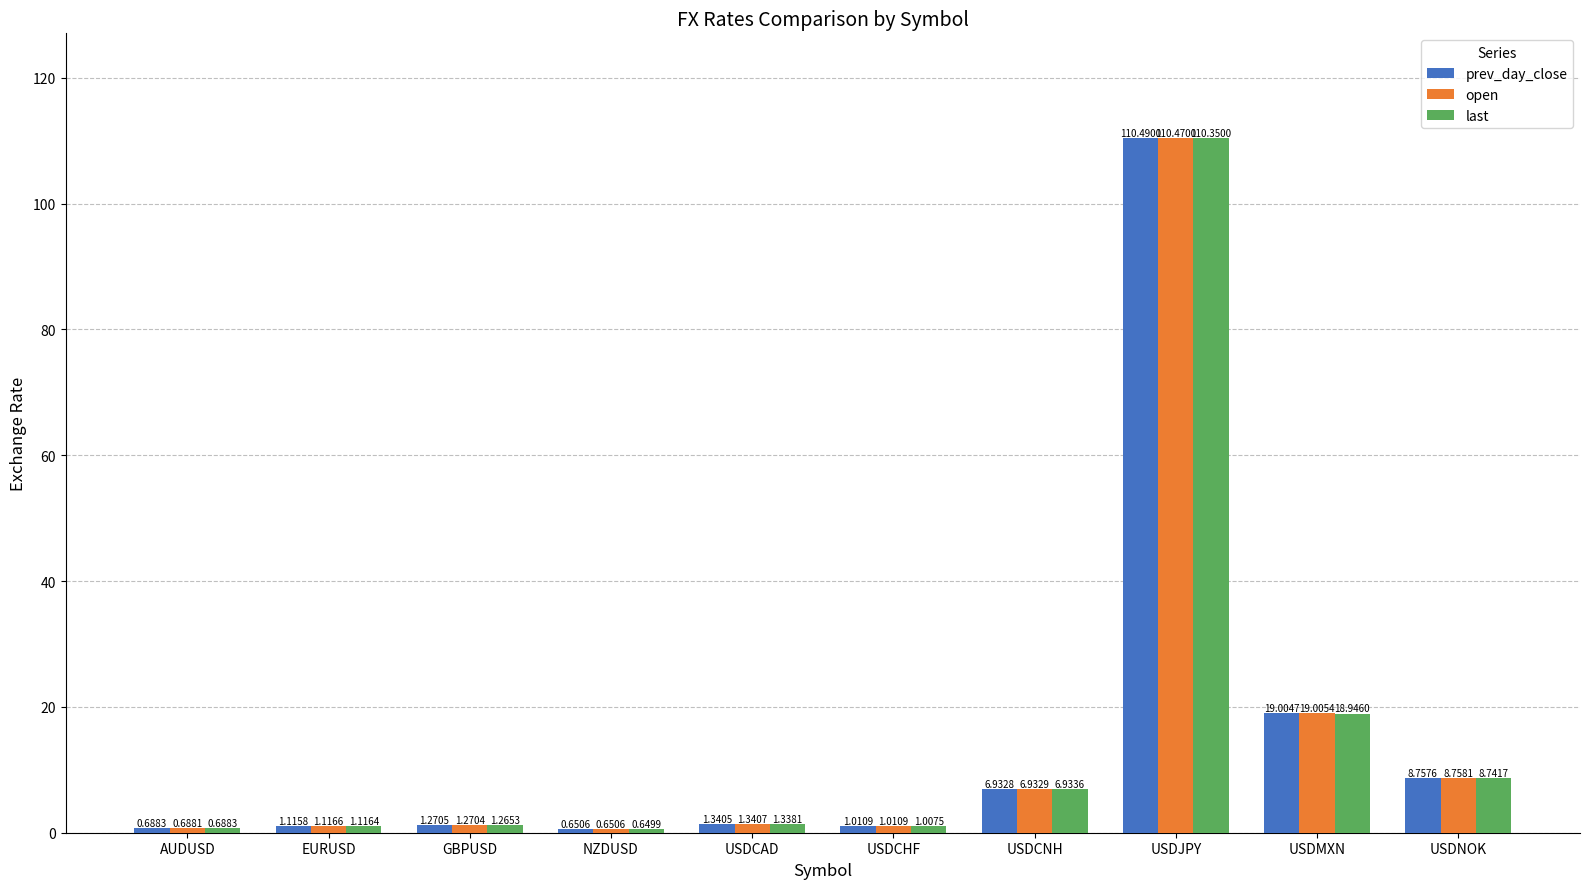

What is the total value across all series at USDCHF?

3.0